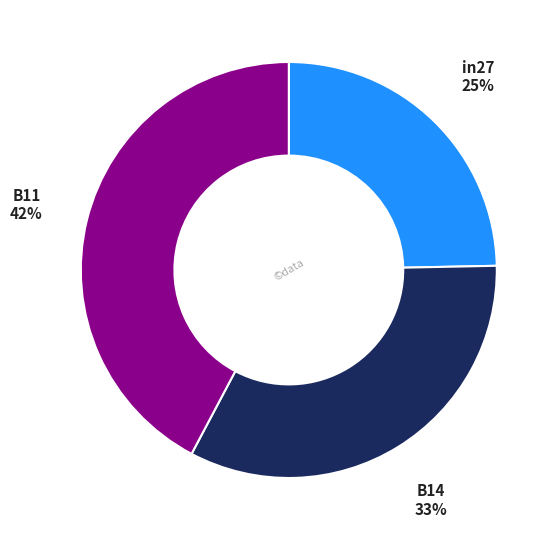

The B14 slice represents 33% of the pie. True or false?

True